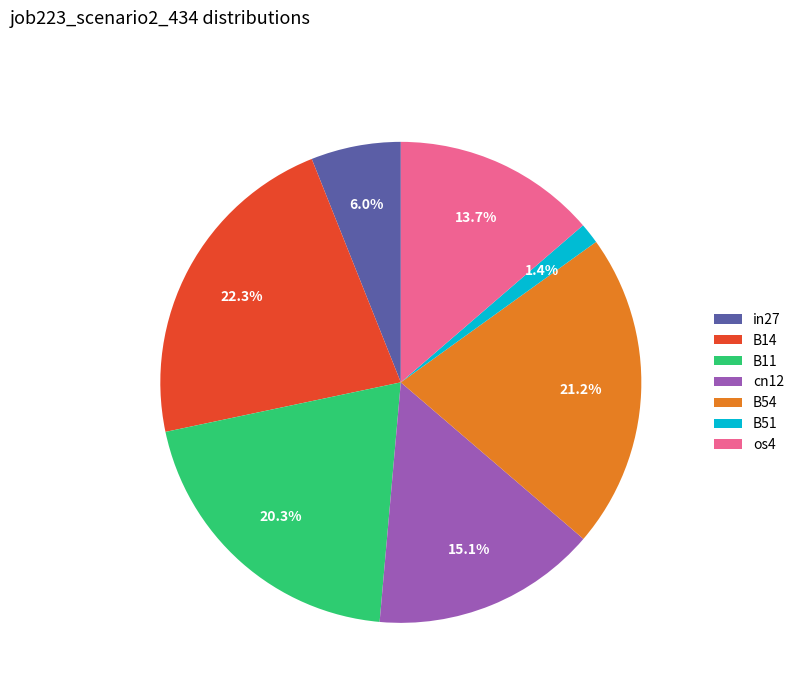

Combined, do B51 and os4 account for over 50%?

No